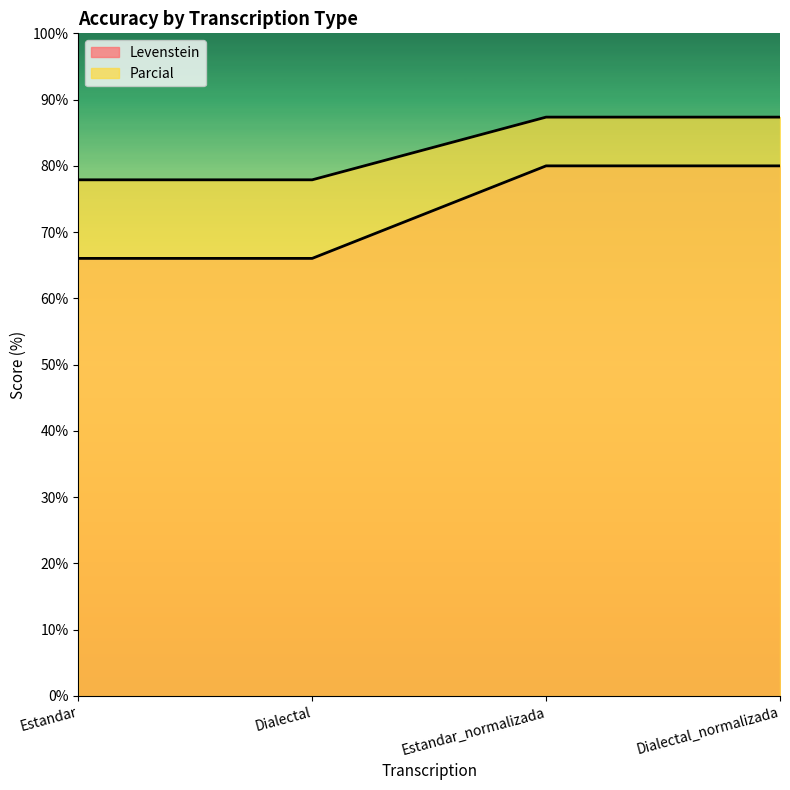

What is the sum of all Parcial values?

330.5